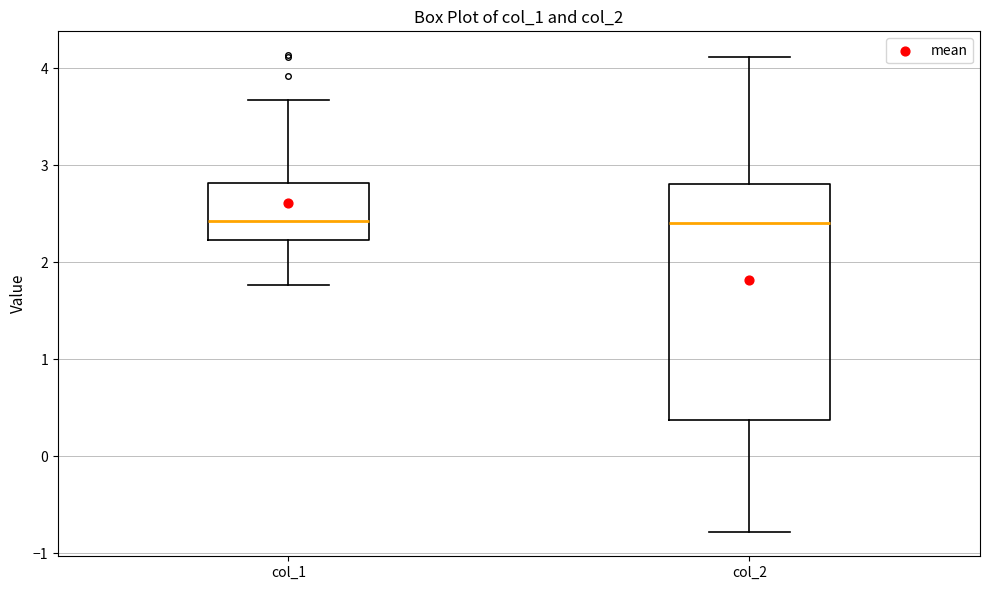

Reading left to right, read every box against the y-axis: the position of its median line, the range the box covers, and the ends of its whiskers. The values are not printed on the chart, so give them approximately, as read against the axis.

col_1: median 2.4, box 2.2 to 2.8, whiskers 1.8 to 3.7
col_2: median 2.4, box 0.4 to 2.8, whiskers -0.8 to 4.1